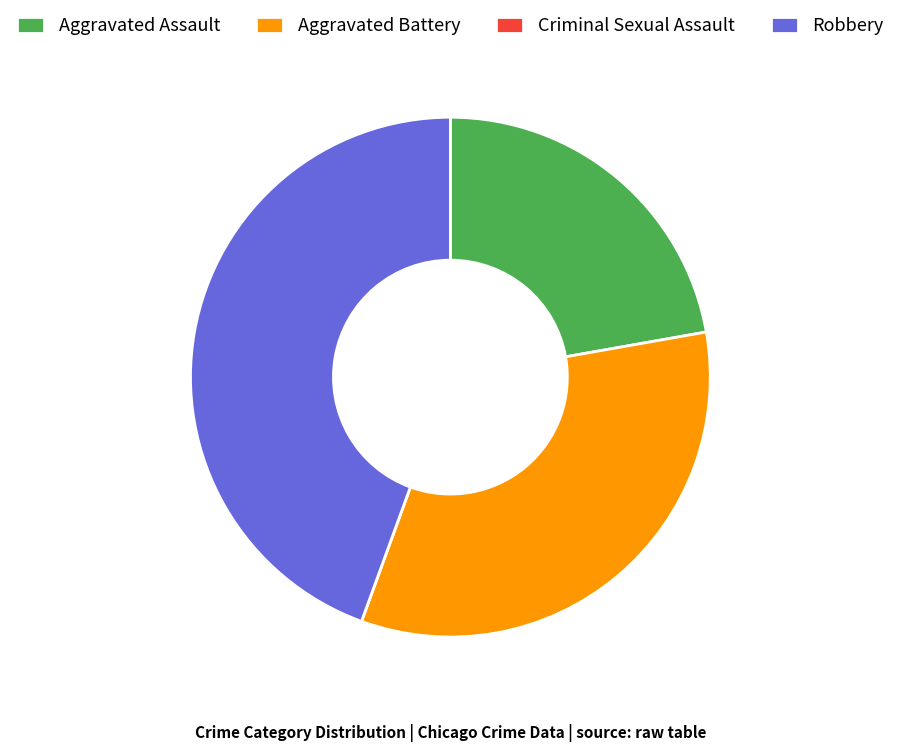

Is it true that Robbery is 44% of the pie?

True